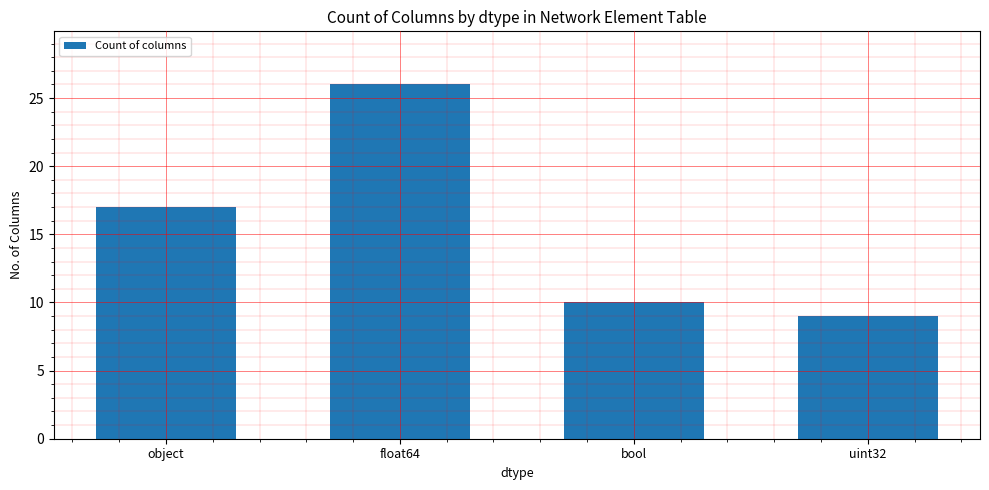

What value does the data have at float64, to the nearest 10?

30